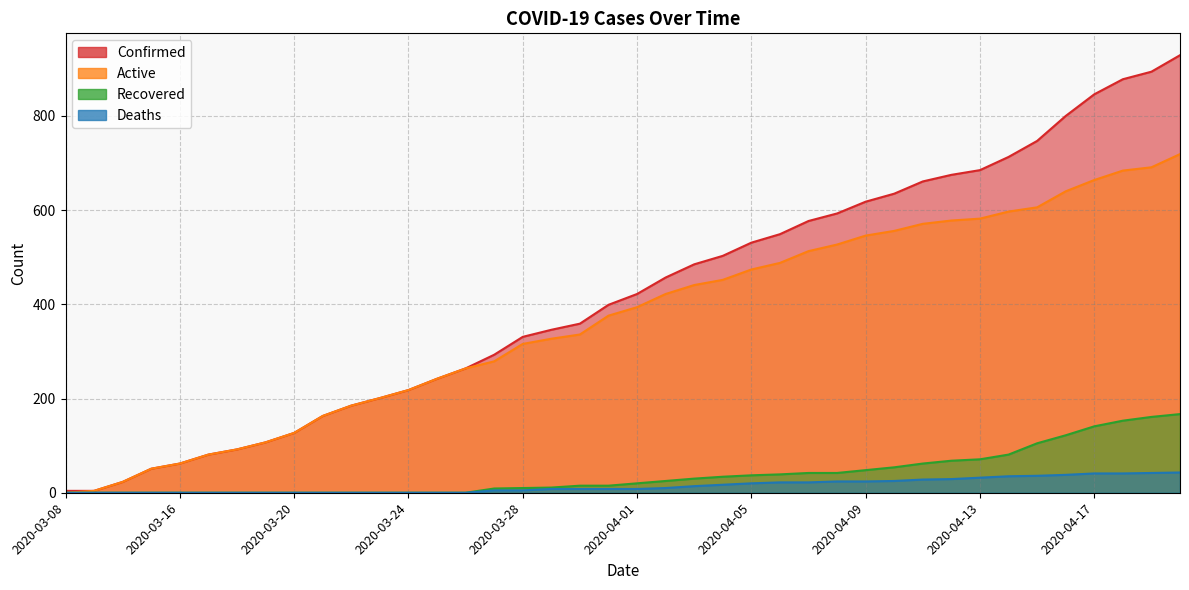

What position from the right is 2020-04-08?

13